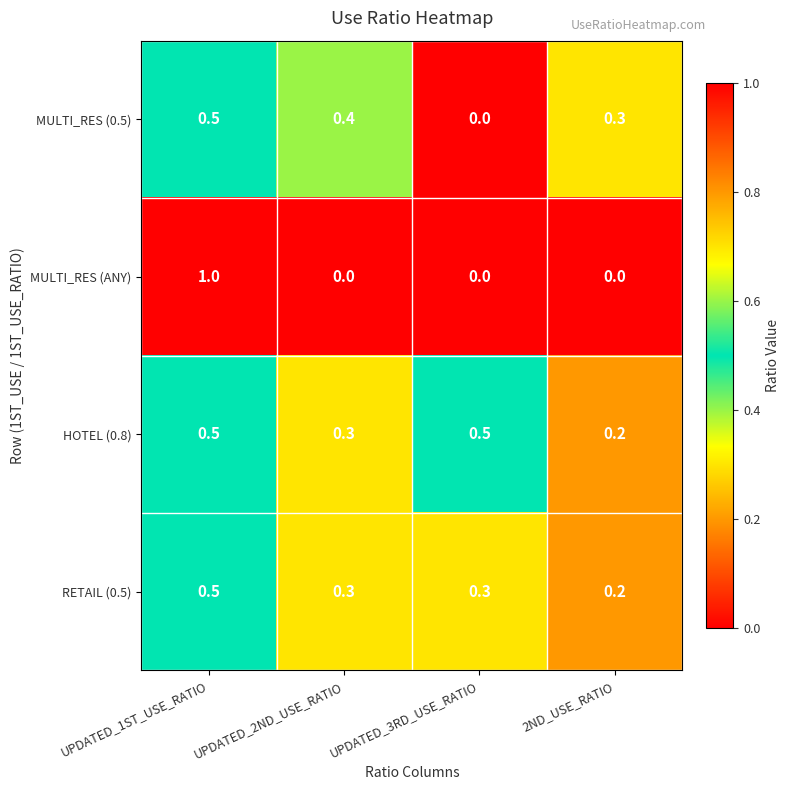

The RETAIL (0.5) series shows 0.5 at UPDATED_1ST_USE_RATIO. True or false?

True